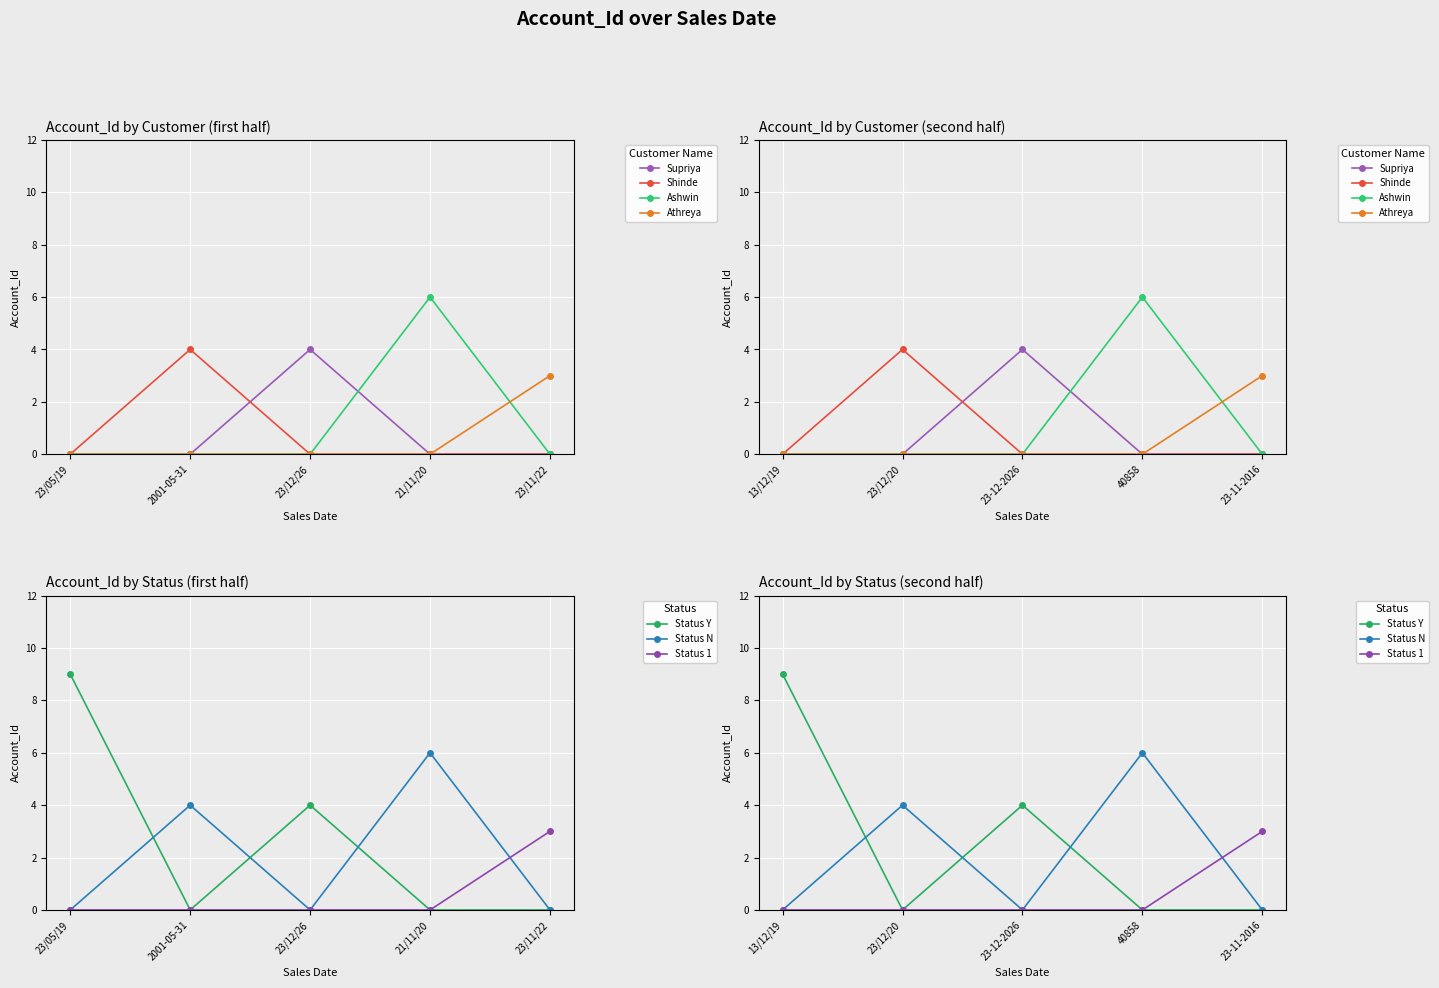

List the labels in order of value, smallest first.

23/11/22, 23-11-2016, 2001-05-31, 23/12/26, 23/12/20, 23-12-2026, 21/11/20, 40858, 23/05/19, 13/12/19